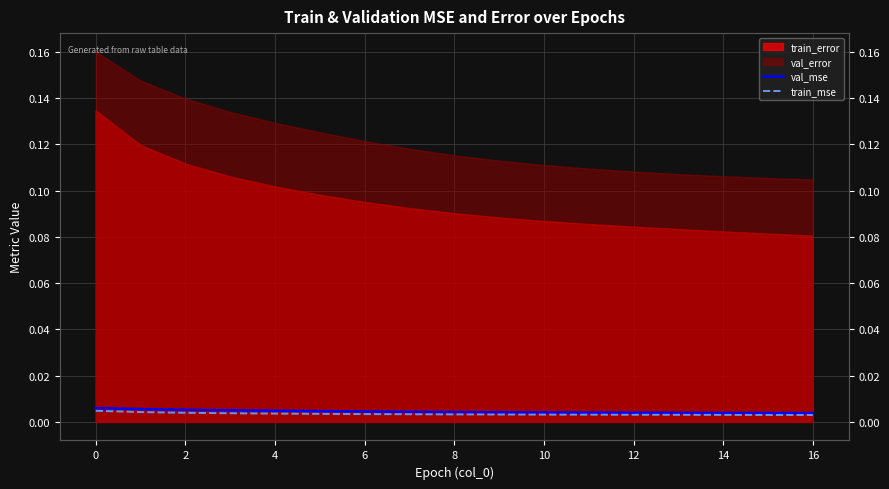

What is the sum of all val_mse values?

0.1